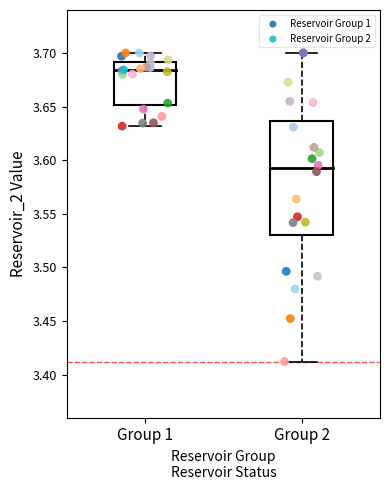

Which series has the largest Y range (max minus min)?

Reservoir Group 2